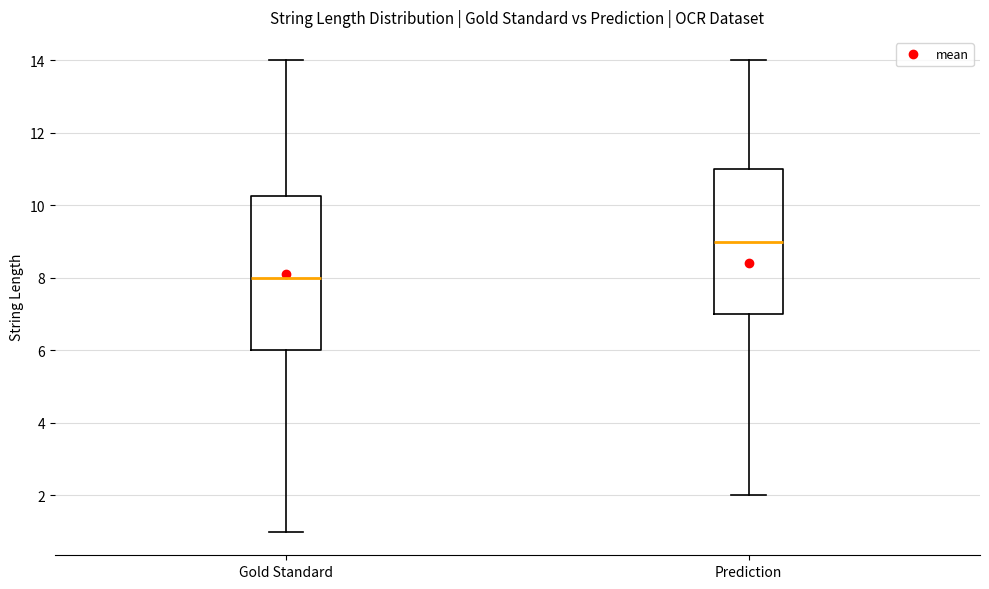

Which box's median line is the highest?

Prediction